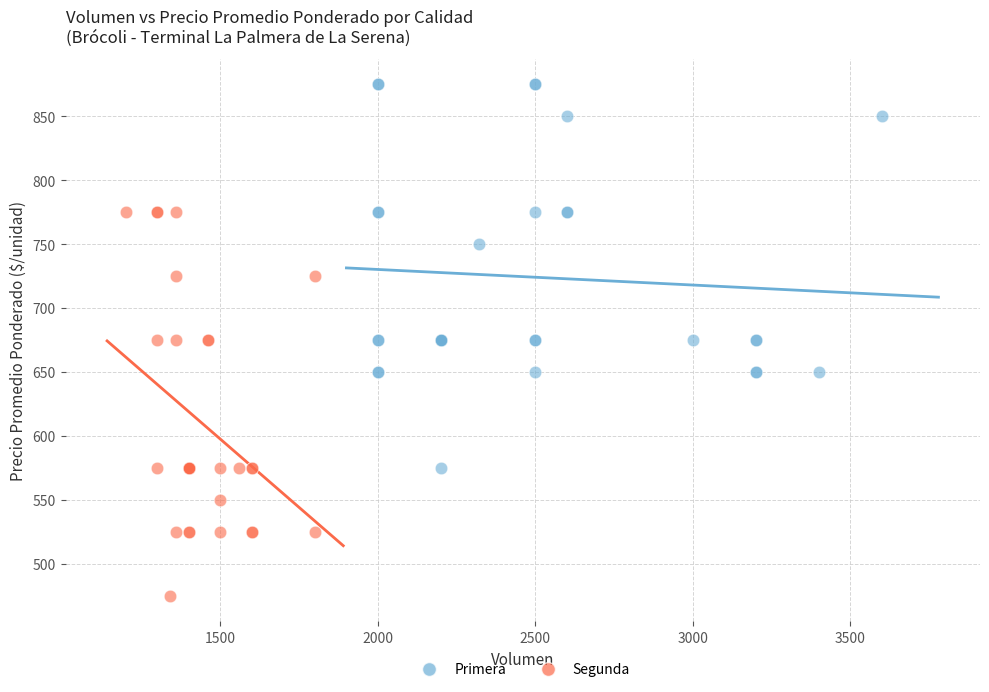

Which series reaches the minimum Y coordinate?

Segunda